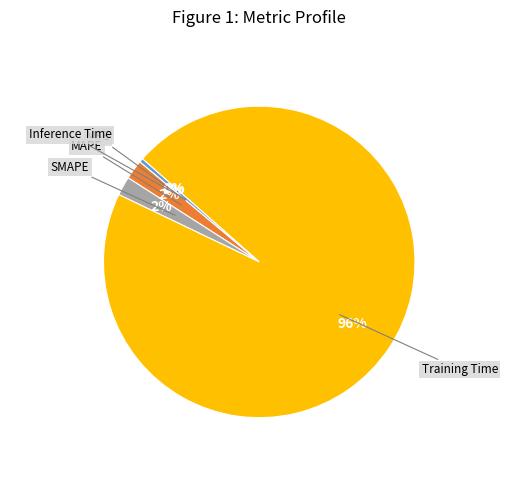

To the nearest percent, what is the difference between the largest and smallest slice percentages?

96%